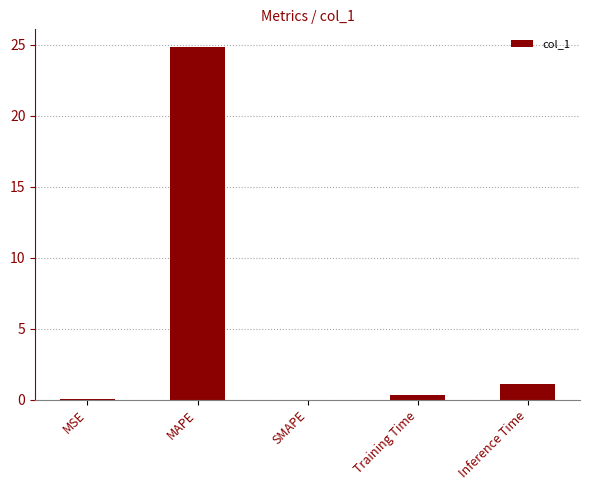

What is the greatest value displayed?

24.8